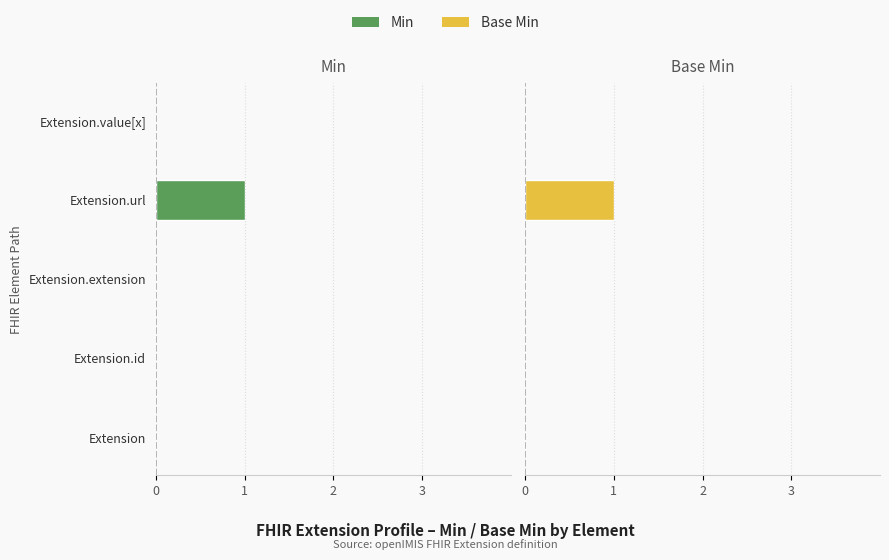

Between 1 and 4, which series saw the biggest shift?

Min